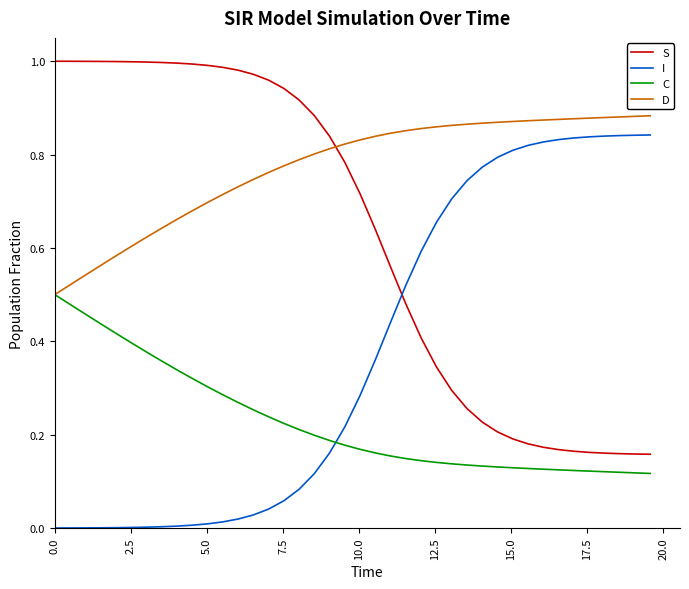

At how many categories does at least one series exceed 0?

40